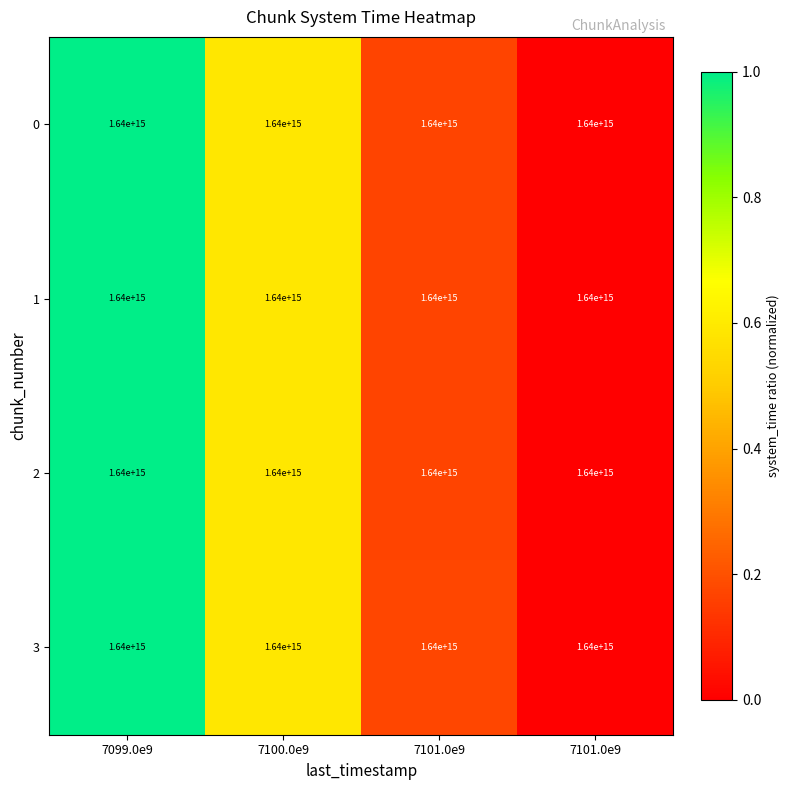

At which label is 0 closest to 0?

7101.0e9